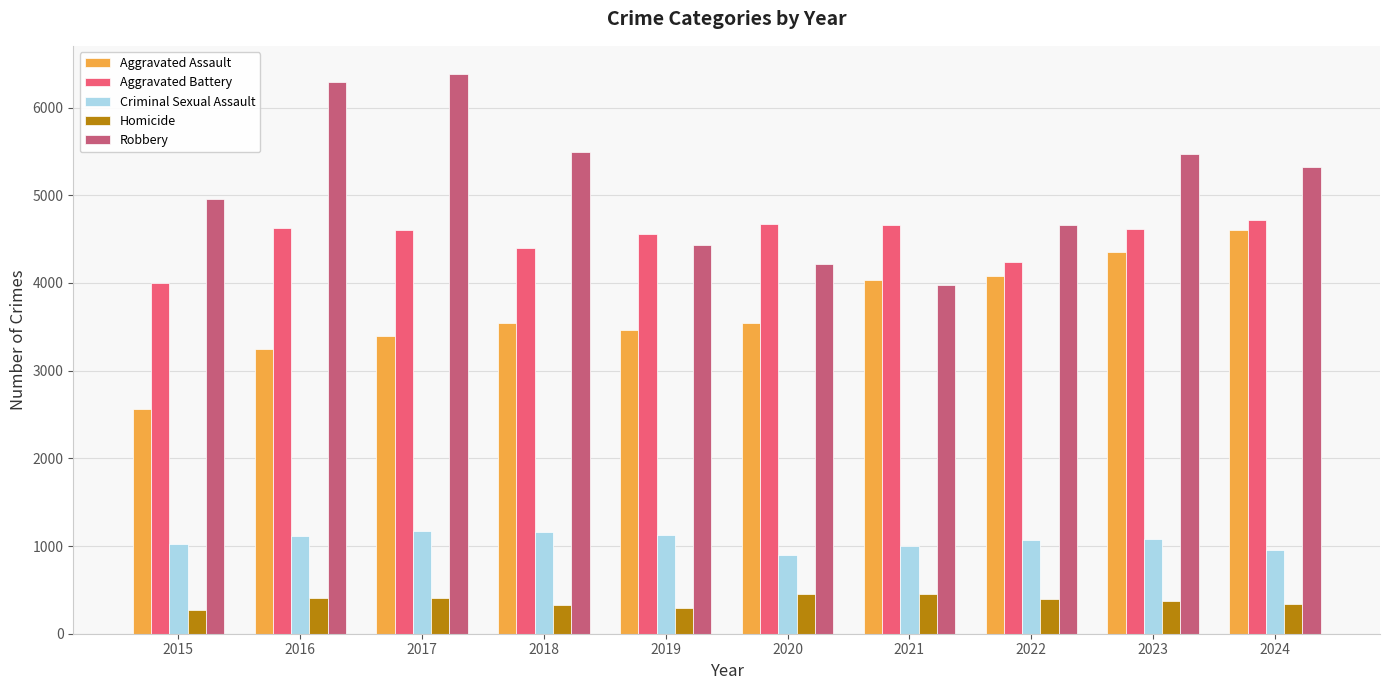

What is the difference between the highest and lowest values at 2016?

5889